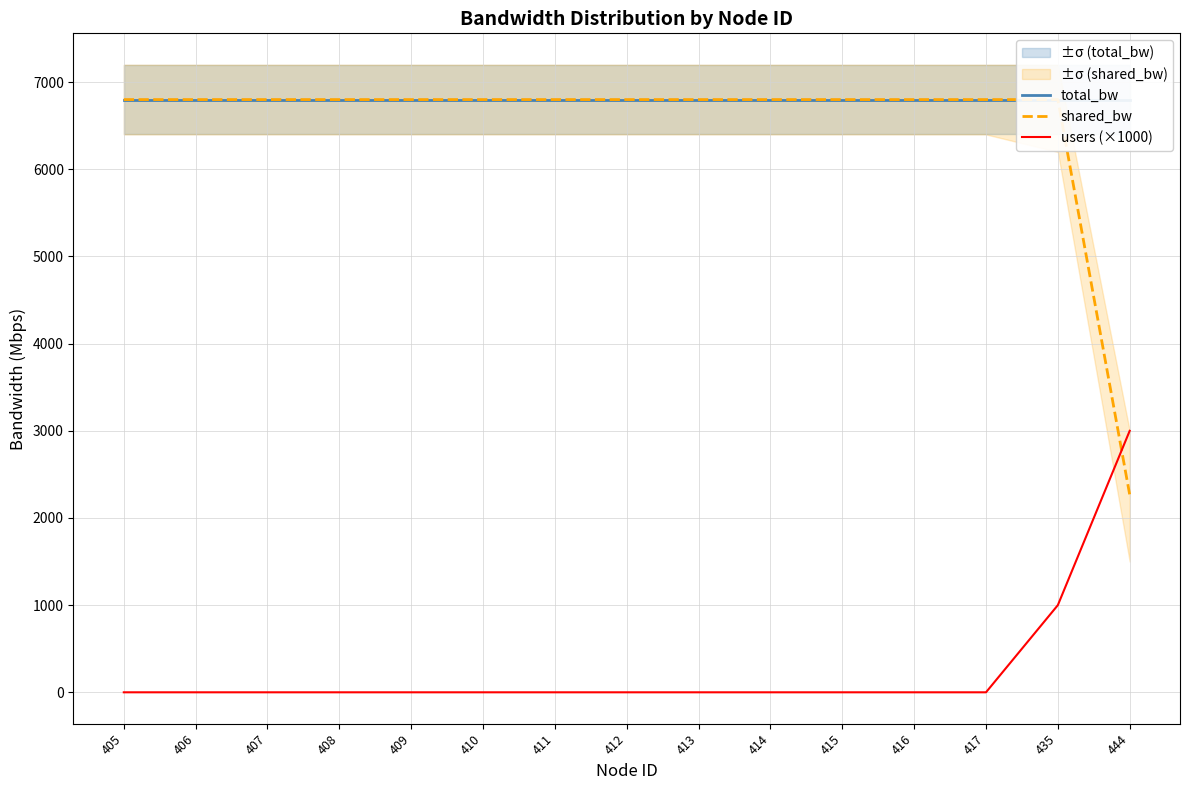

Reading right to left, extract all data points from this chart.

total_bw: 444=6800.0	435=6800.0	417=6800.0	416=6800.0	415=6800.0	414=6800.0	413=6800.0	412=6800.0	411=6800.0	410=6800.0	409=6800.0	408=6800.0	407=6800.0	406=6800.0	405=6800.0
shared_bw: 444=2266.7	435=6800.0	417=6800.0	416=6800.0	415=6800.0	414=6800.0	413=6800.0	412=6800.0	411=6800.0	410=6800.0	409=6800.0	408=6800.0	407=6800.0	406=6800.0	405=6800.0
users (×1000): 444=3000.0	435=1000.0	417=0.0	416=0.0	415=0.0	414=0.0	413=0.0	412=0.0	411=0.0	410=0.0	409=0.0	408=0.0	407=0.0	406=0.0	405=0.0